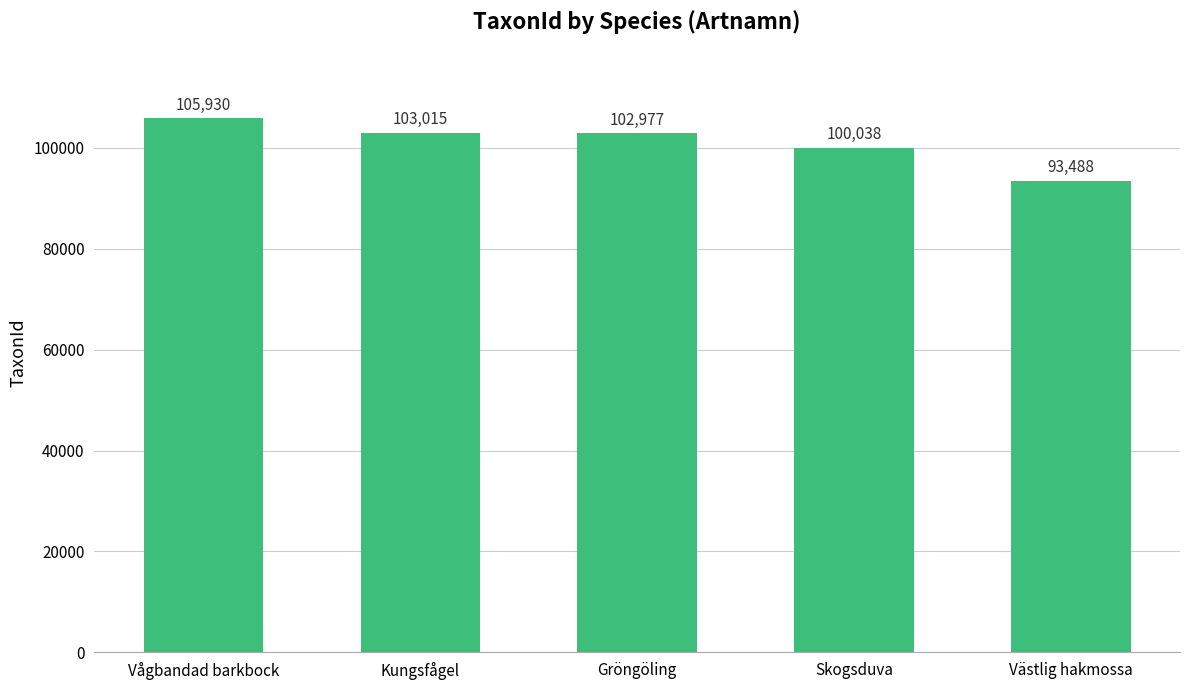

Rank the categories by value from lowest to highest.

Västlig hakmossa, Skogsduva, Gröngöling, Kungsfågel, Vågbandad barkbock